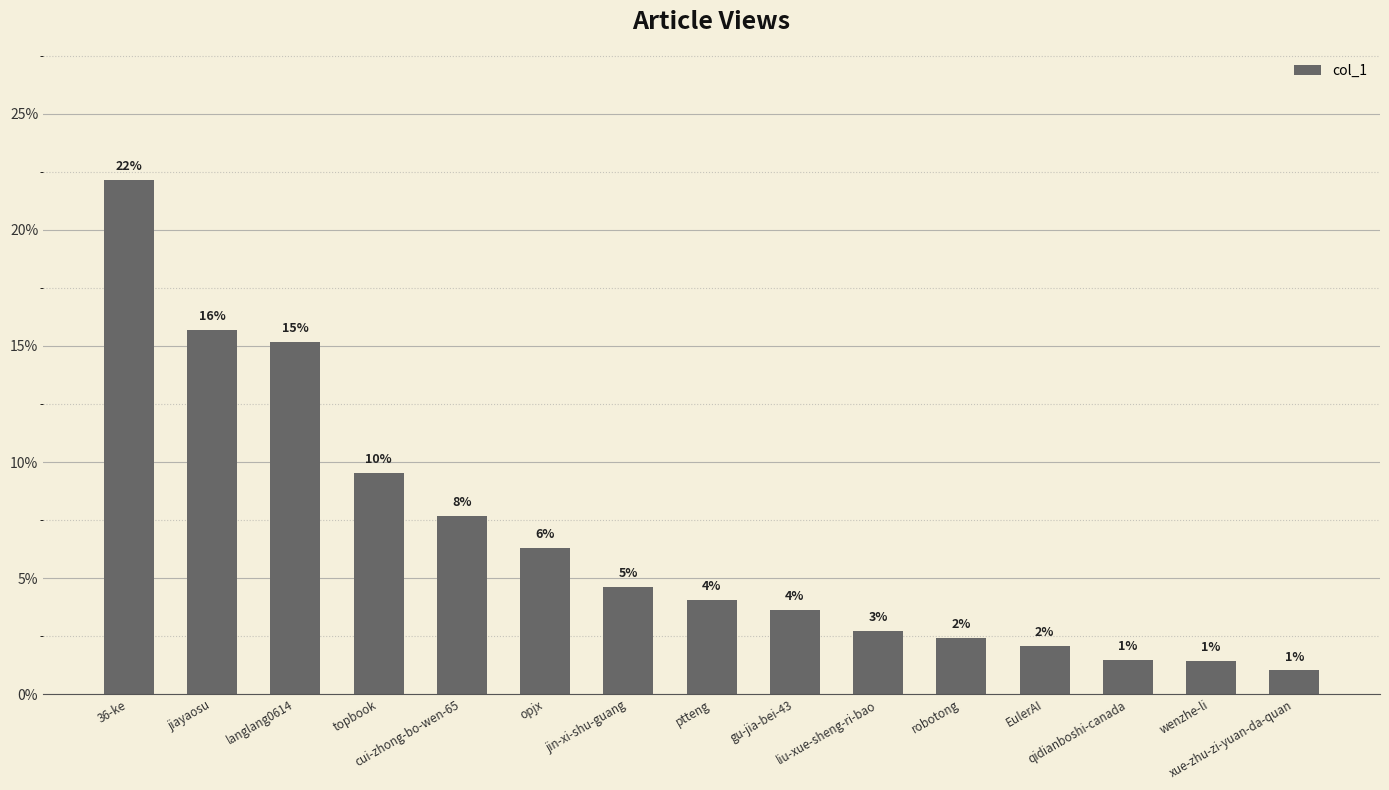

Reading left to right, extract all data points from this chart.

36-ke=22.2	jiayaosu=15.7	langlang0614=15.2	topbook=9.5	cui-zhong-bo-wen-65=7.7	opjx=6.3	jin-xi-shu-guang=4.6	ptteng=4.1	gu-jia-bei-43=3.6	liu-xue-sheng-ri-bao=2.7	robotong=2.4	EulerAI=2.1	qidianboshi-canada=1.5	wenzhe-li=1.4	xue-zhu-zi-yuan-da-quan=1.0